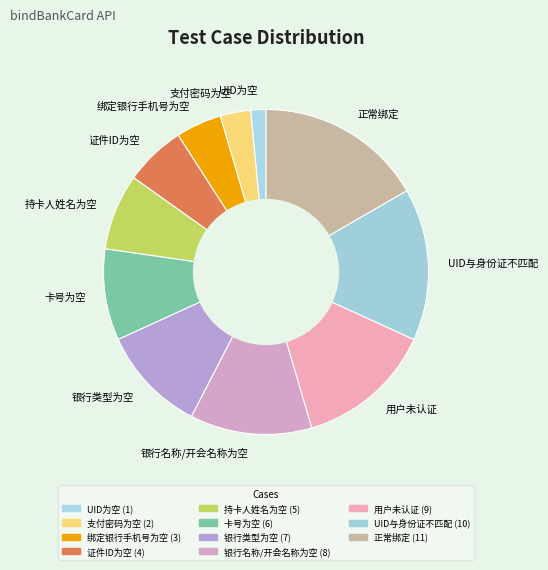

What is the ratio of the value at 正常绑定 to the value at UID与身份证不匹配?

1.1